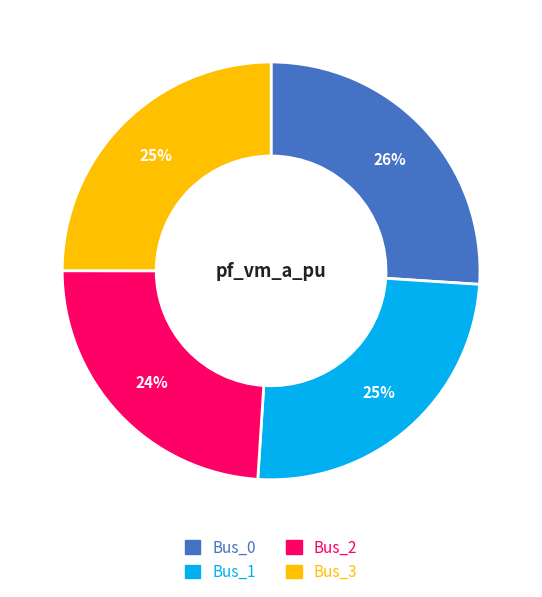

Is the sum of Bus_0 and Bus_1 greater than half?

Yes